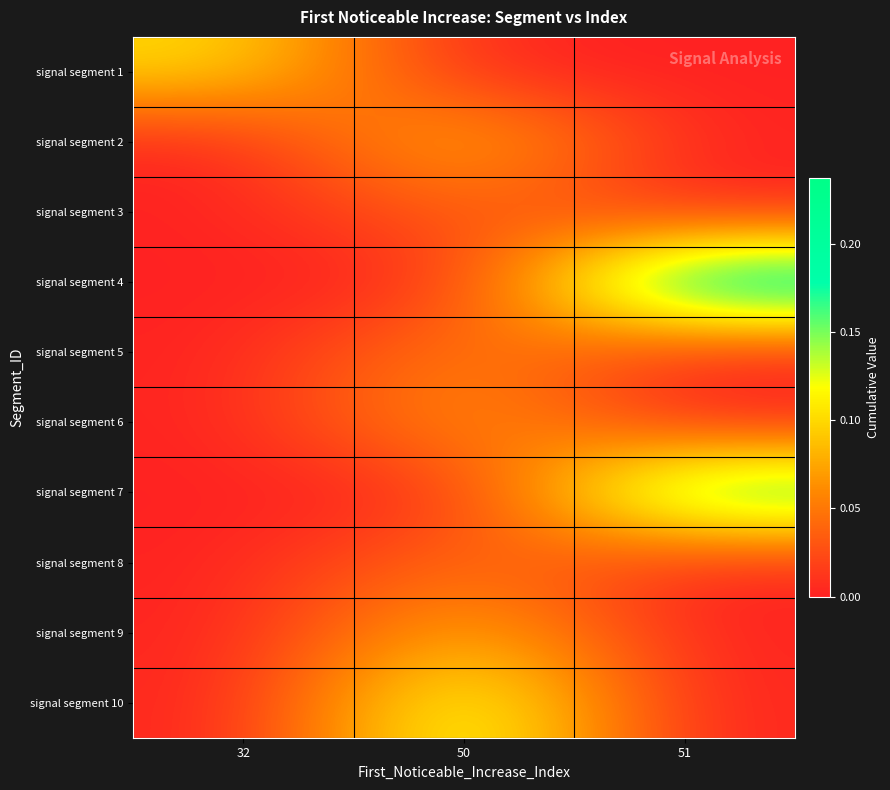

Which series changed the most between 50 and 51?

signal segment 4